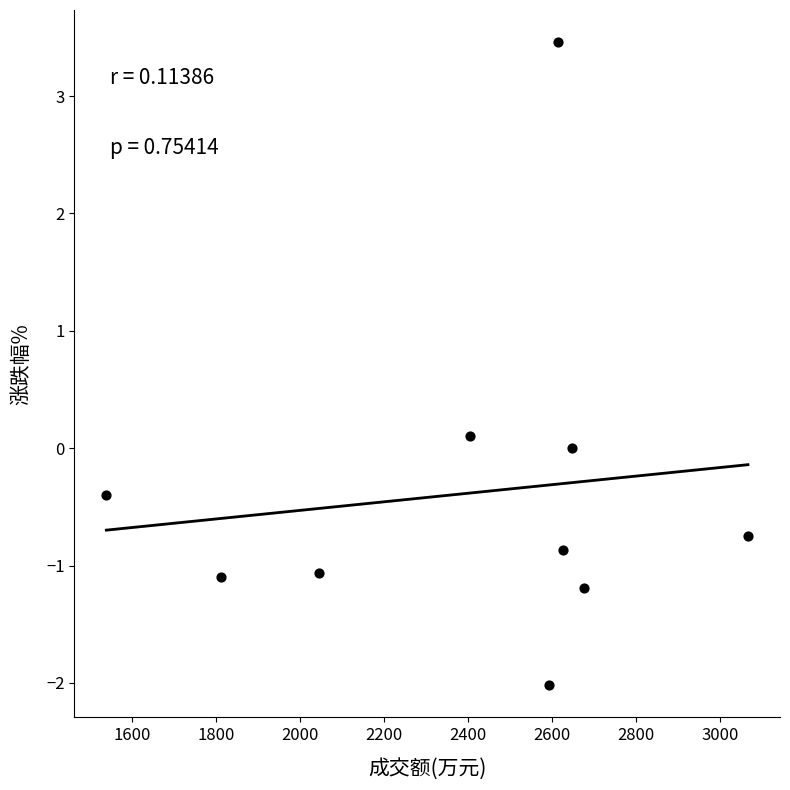

What is the range of X values (max minus min)?

1528.0